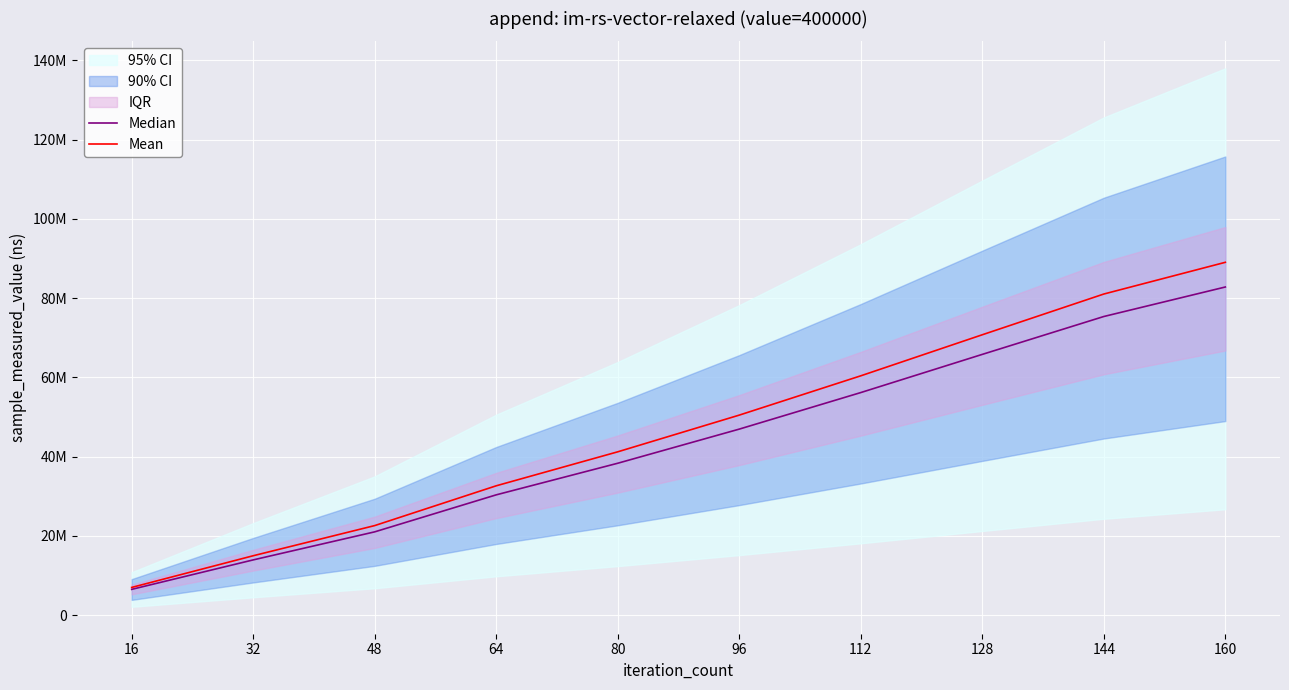

What is the spread (max minus min) of values at 160?

6232417.5